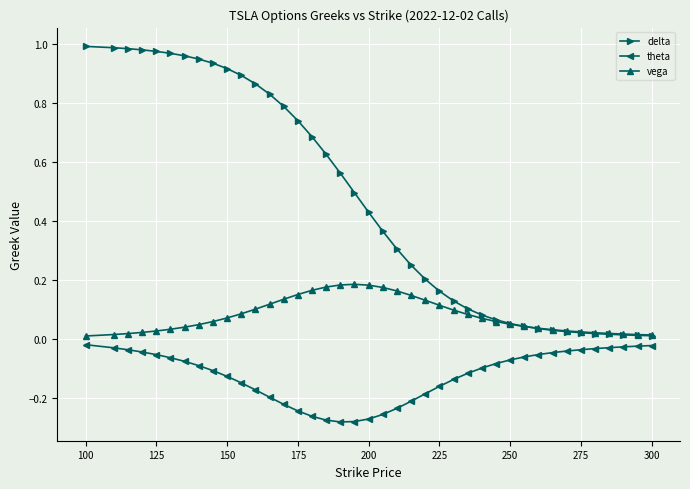

True or false: theta and delta intersect in this chart.

False